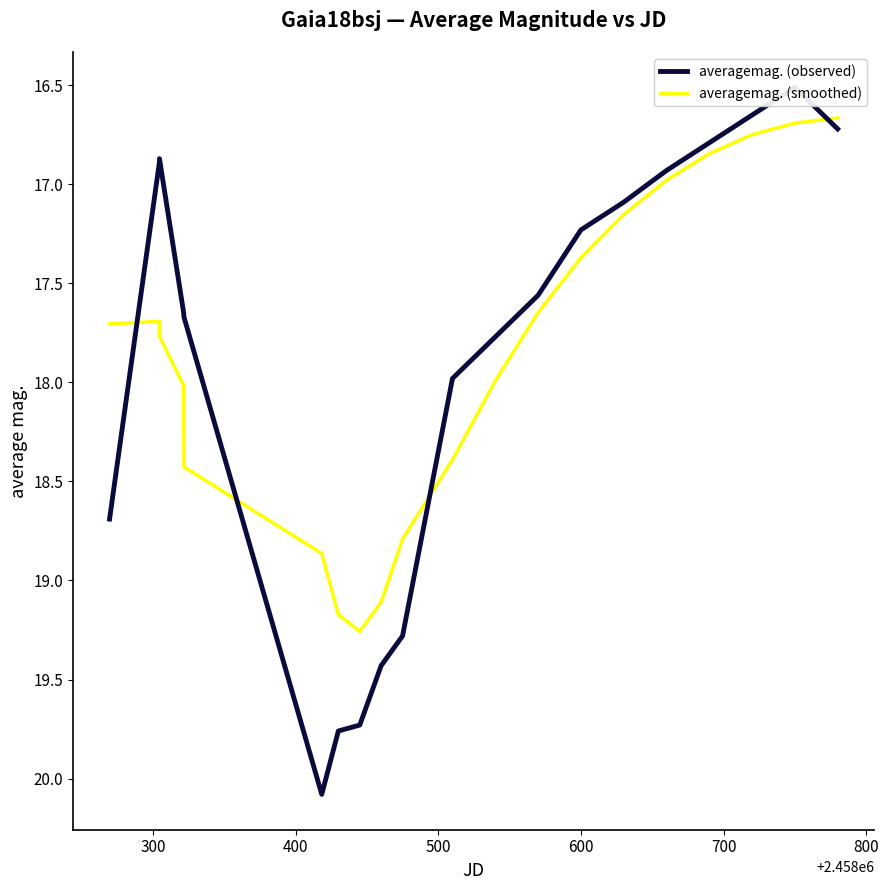

What is the maximum value shown in the chart?

20.1